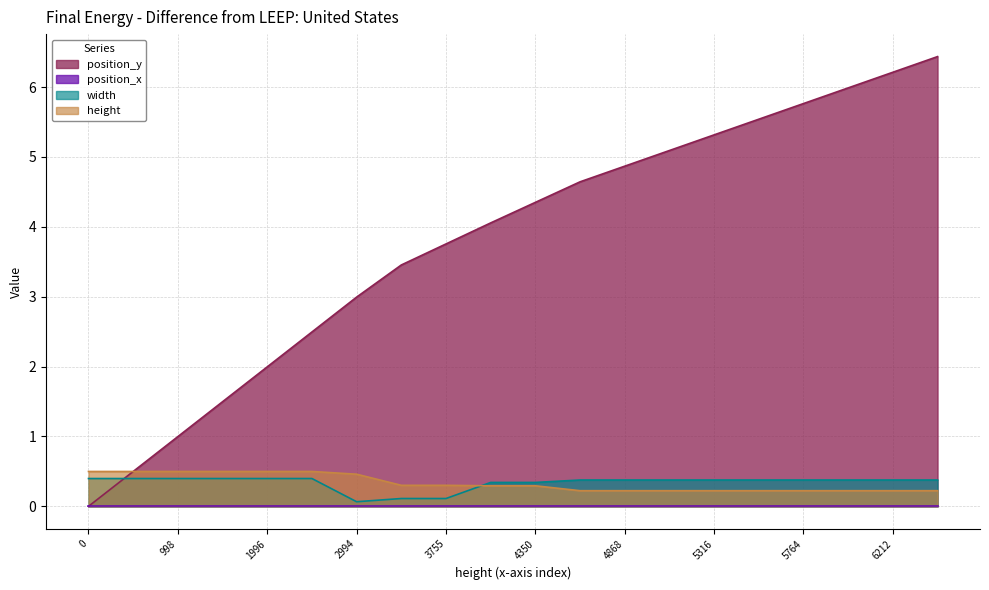

True or false: width and height cross at least once.

True